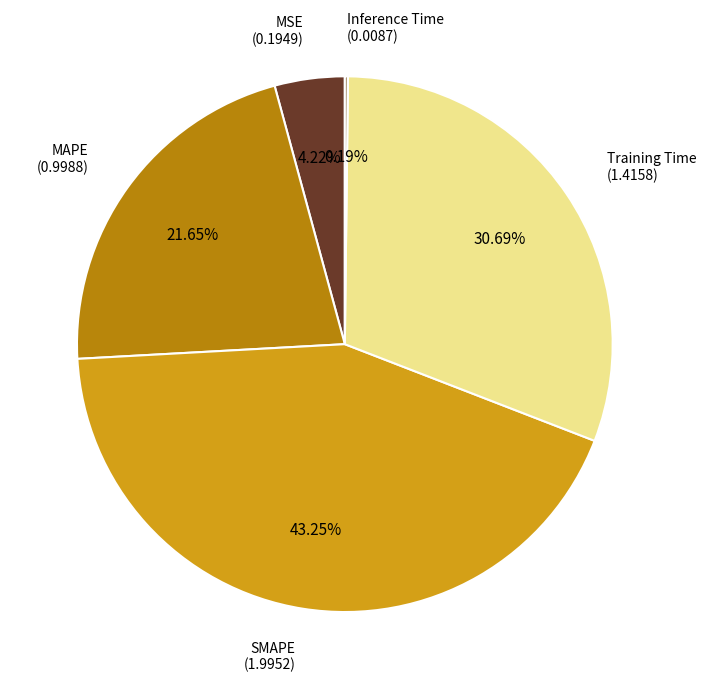

Combined, do Training Time and MSE account for over 50%?

No